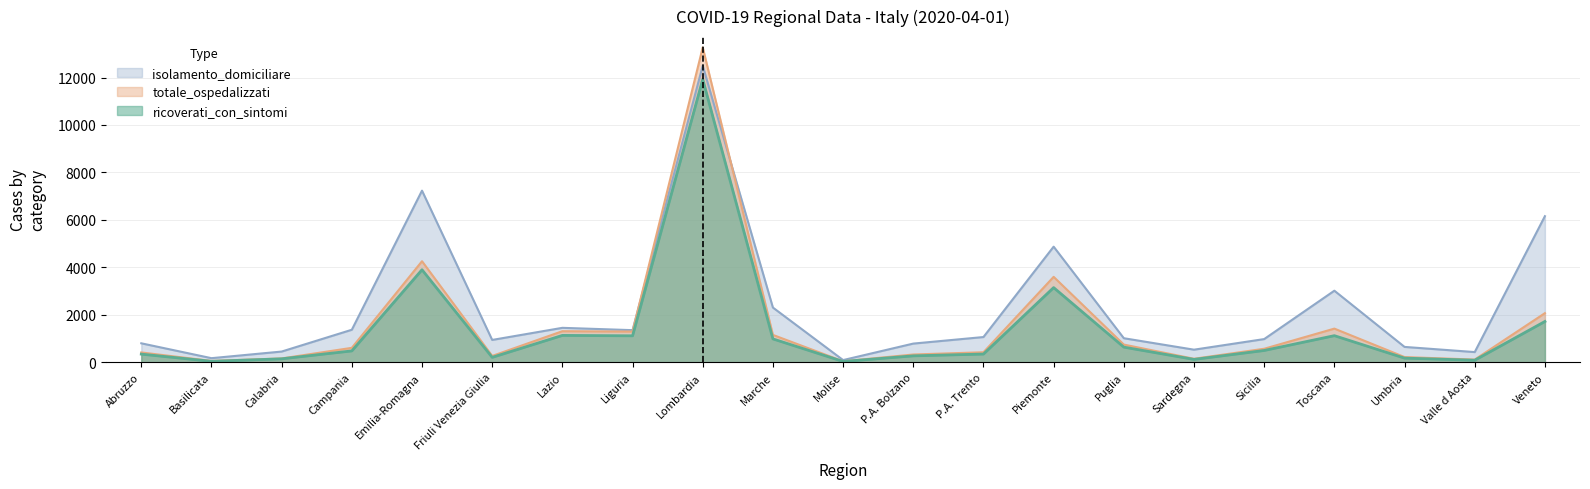

Read the isolamento_domiciliare value at Basilicata, to the nearest 100.

200